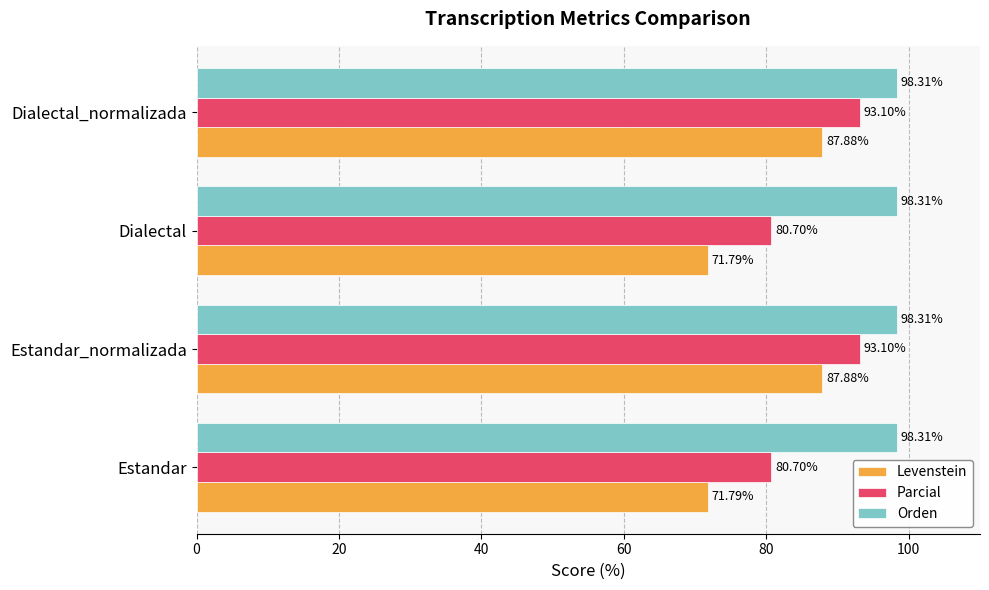

Which series changed the most between Estandar and Dialectal_normalizada?

Levenstein